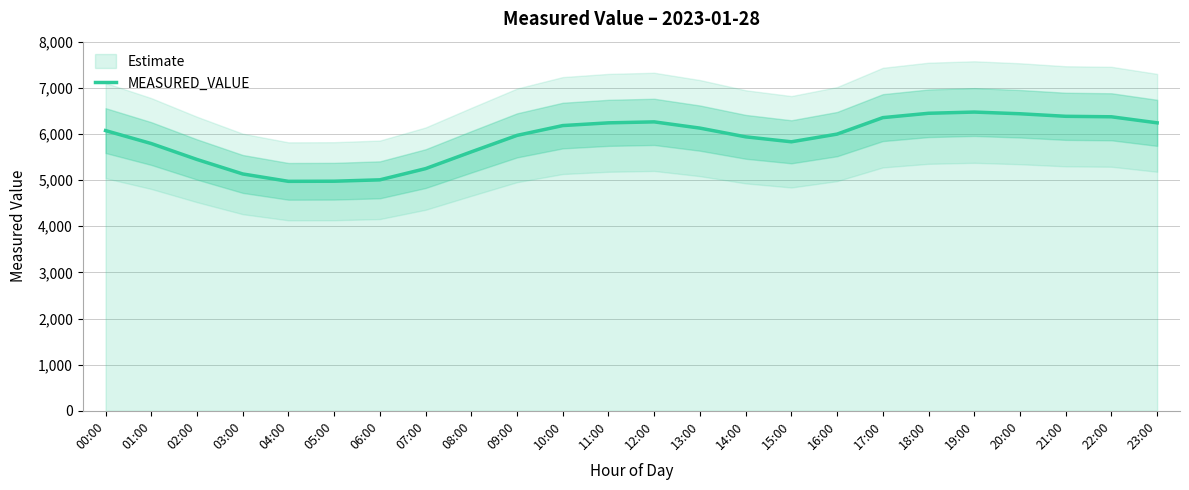

Between 08:00 and 15:00, which is larger?

15:00